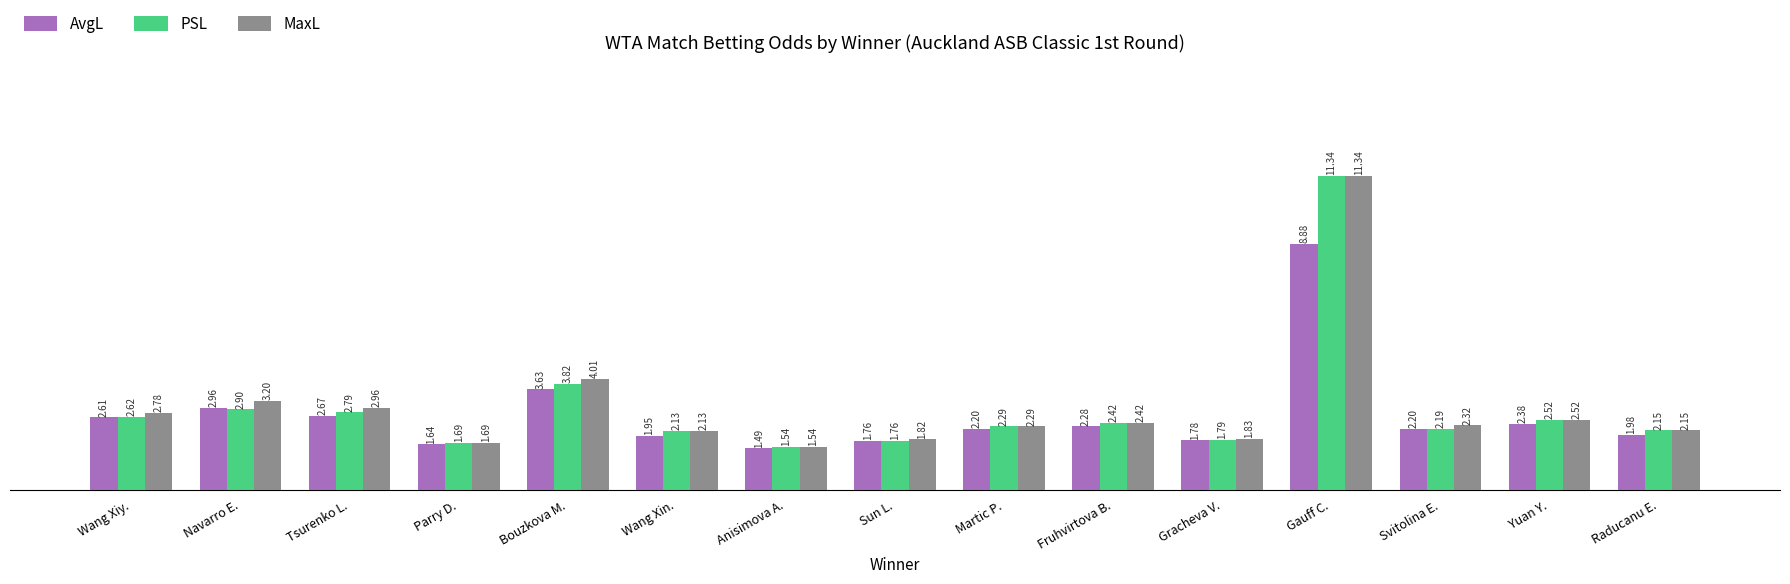

What is the label of the 15th bar from the right?

Wang Xiy.